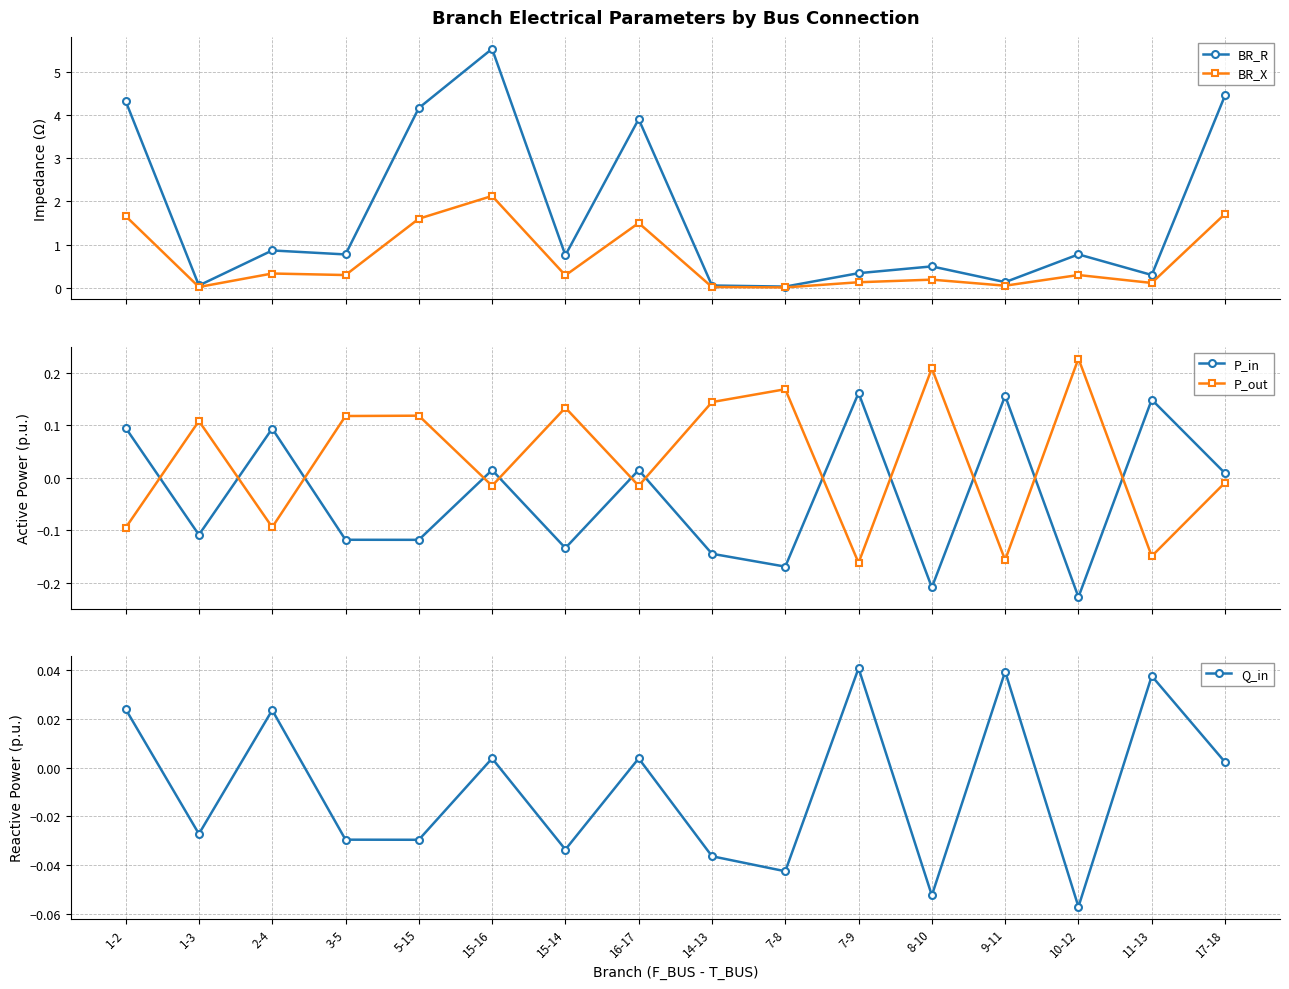

Which category has the highest value across all series?

15-16